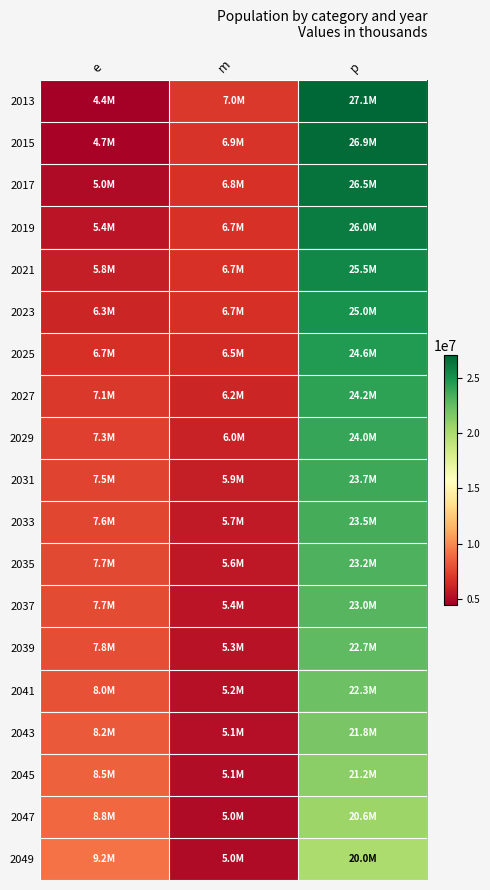

What is the total value across all series at p?

451730299